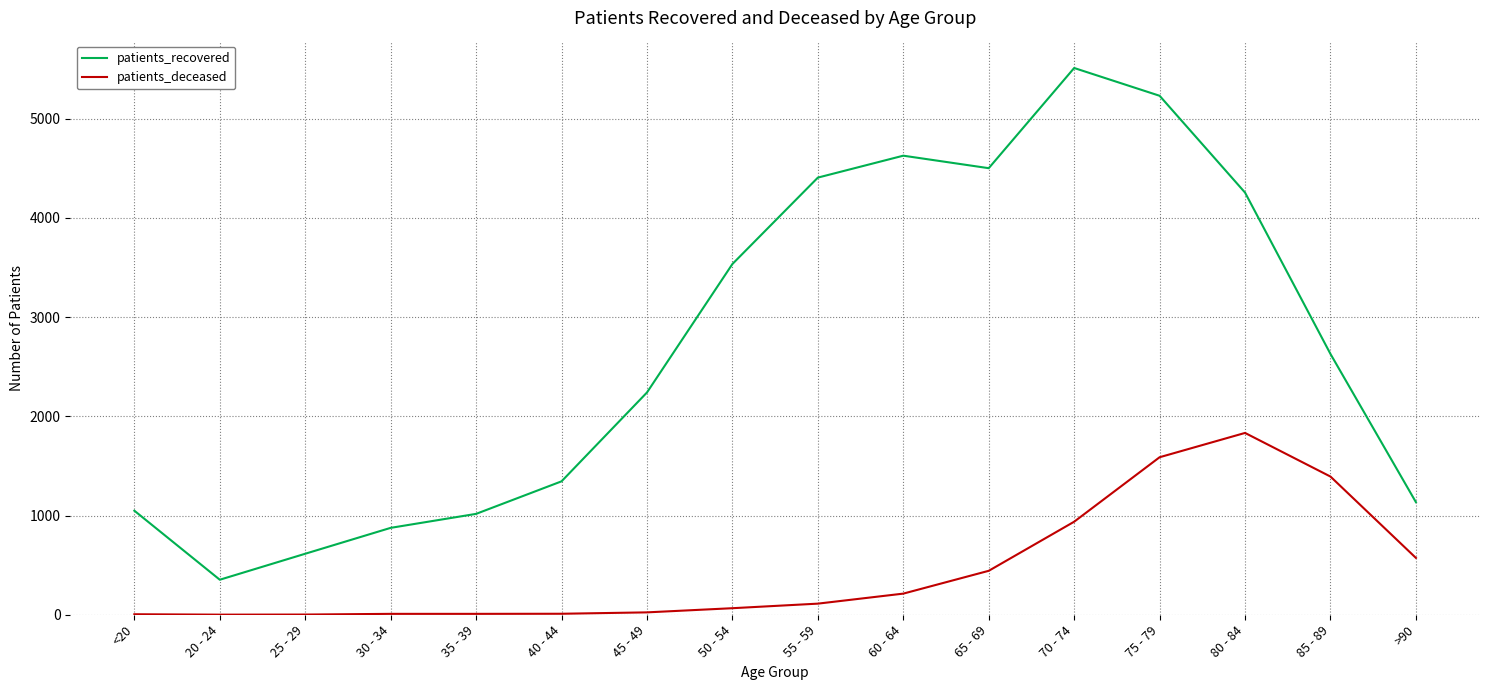

List the series in order of their peak value, highest first.

patients_recovered, patients_deceased